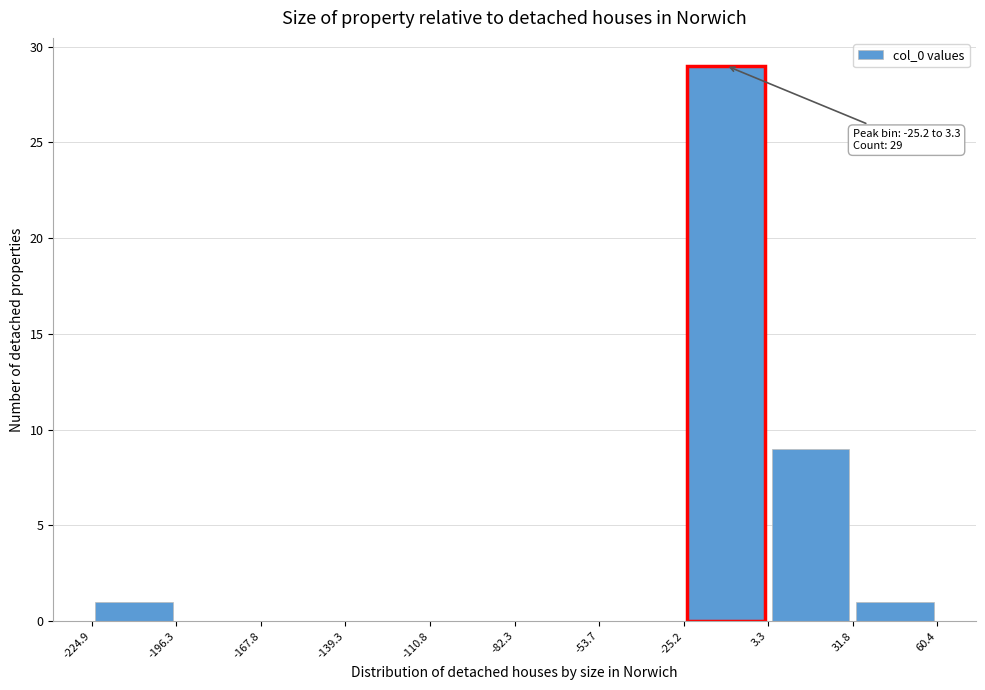

Over which range of the x-axis is the bar tallest?

-25.2 to 3.3